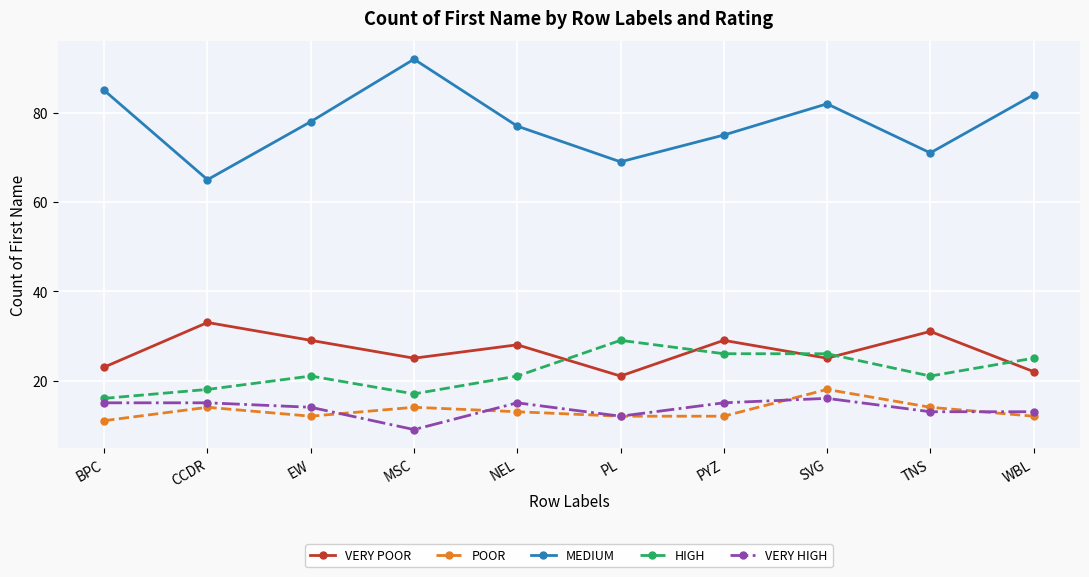

Which label corresponds to the smallest value in the chart?

MSC